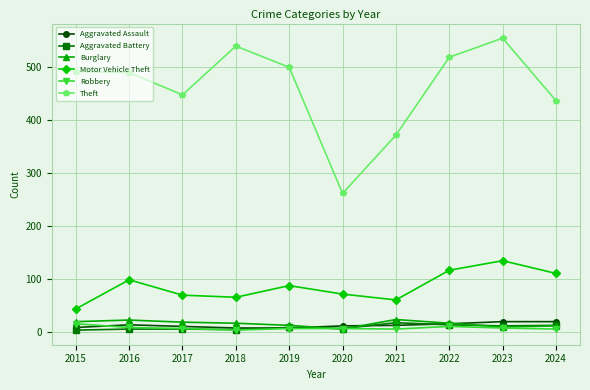

True or false: Aggravated Assault and Theft cross at least once.

False